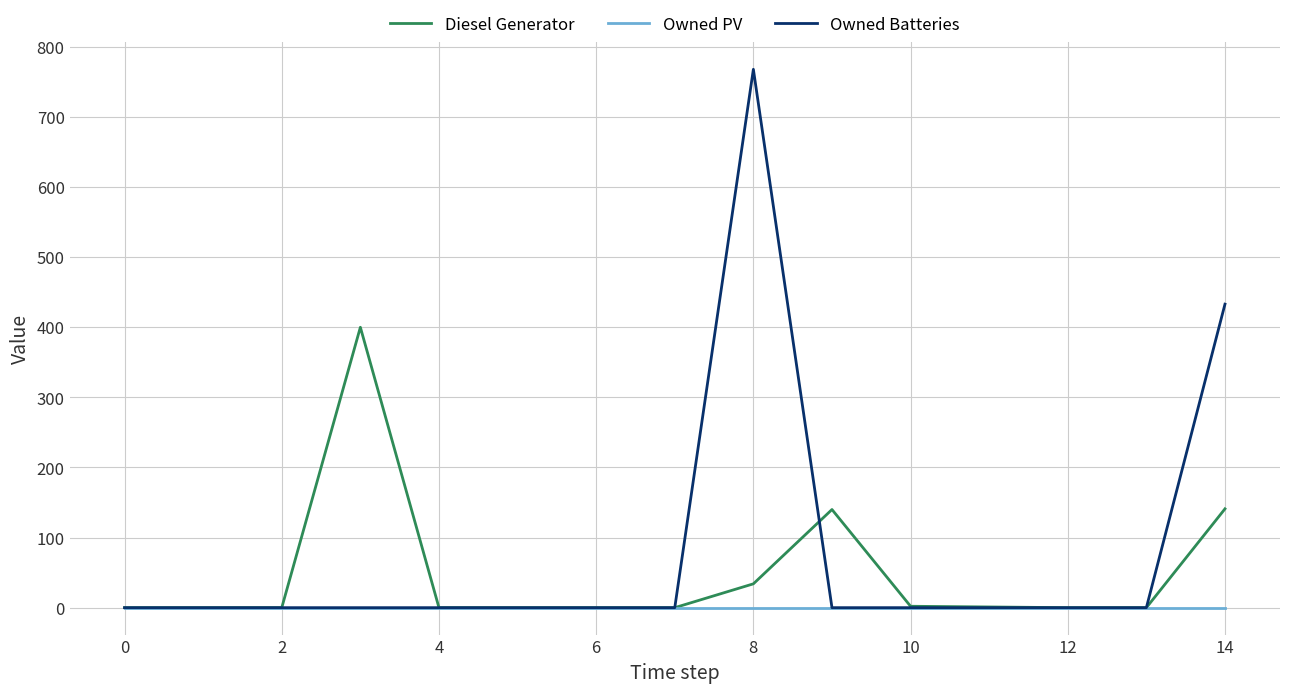

How many distinct data groups are displayed?

3